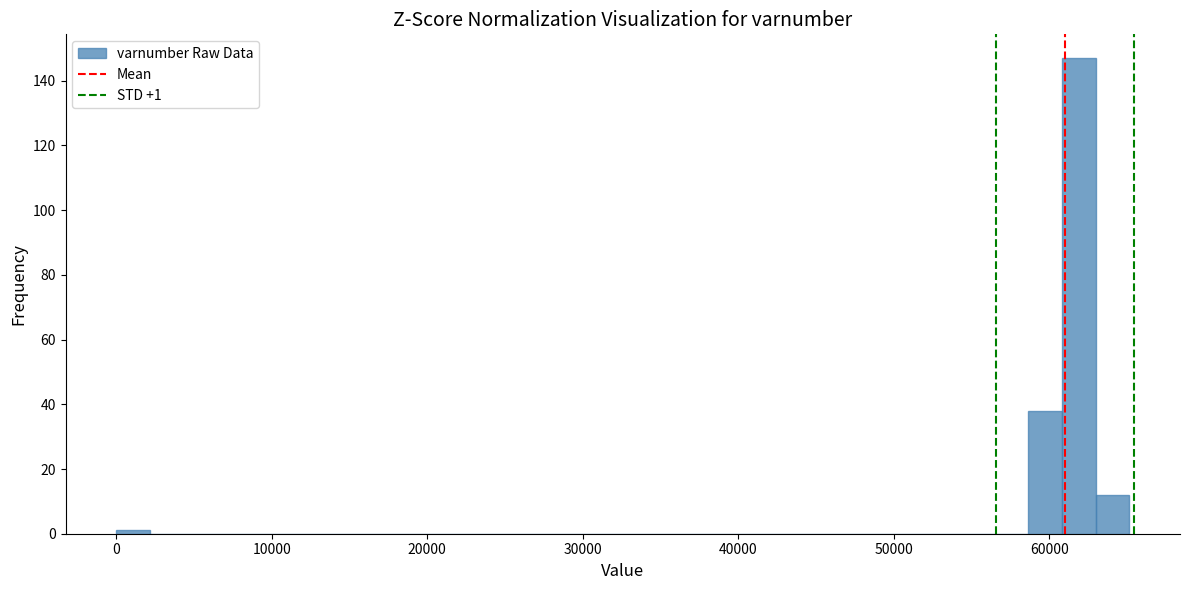

Around what value on the x-axis is the tallest bar? Give the approximate position of its centre, as read against the axis.

62000